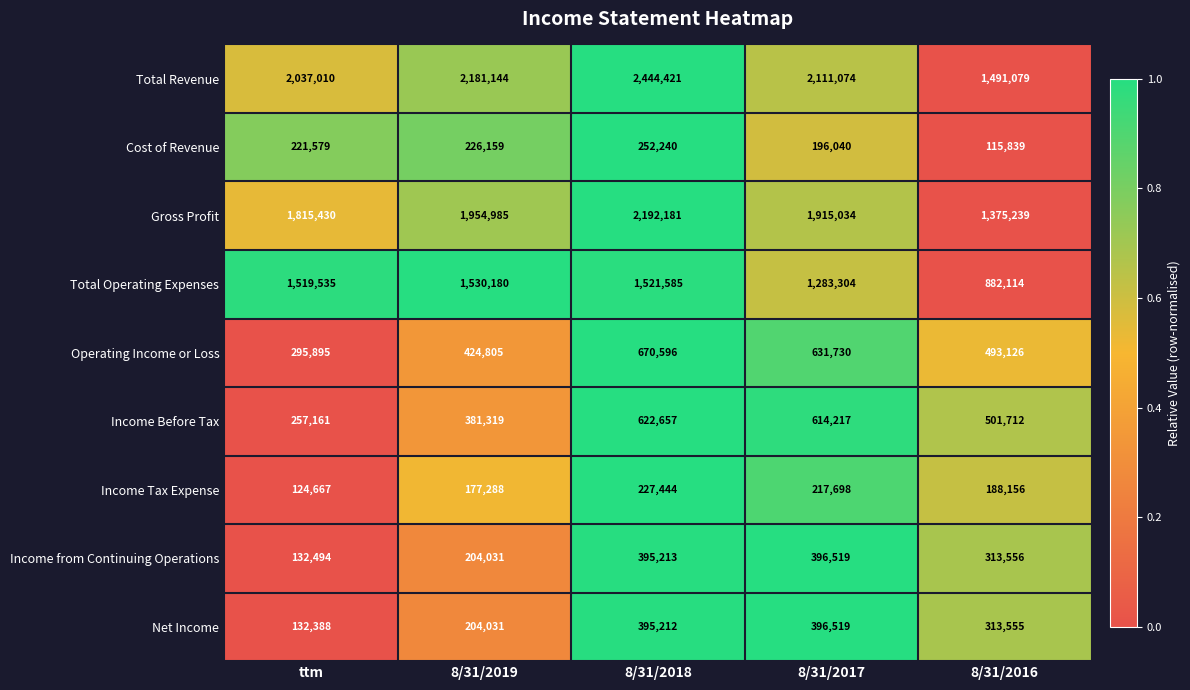

Which series has the widest spread of values?

Total Revenue